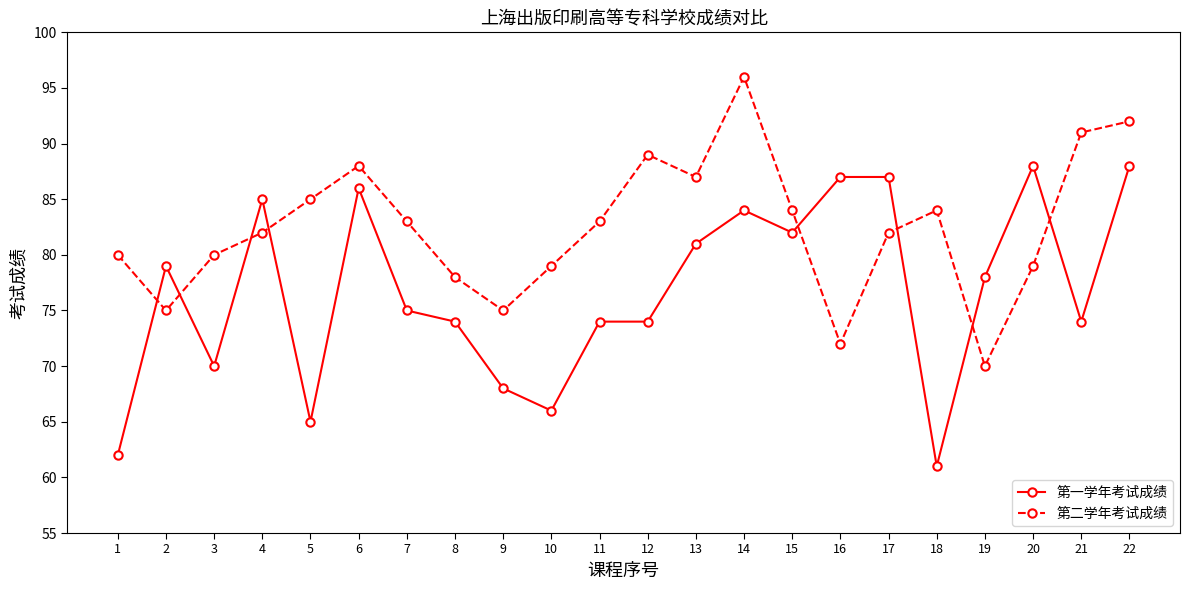

How many intersections are there between 第一学年考试成绩 and 第二学年考试成绩?

8